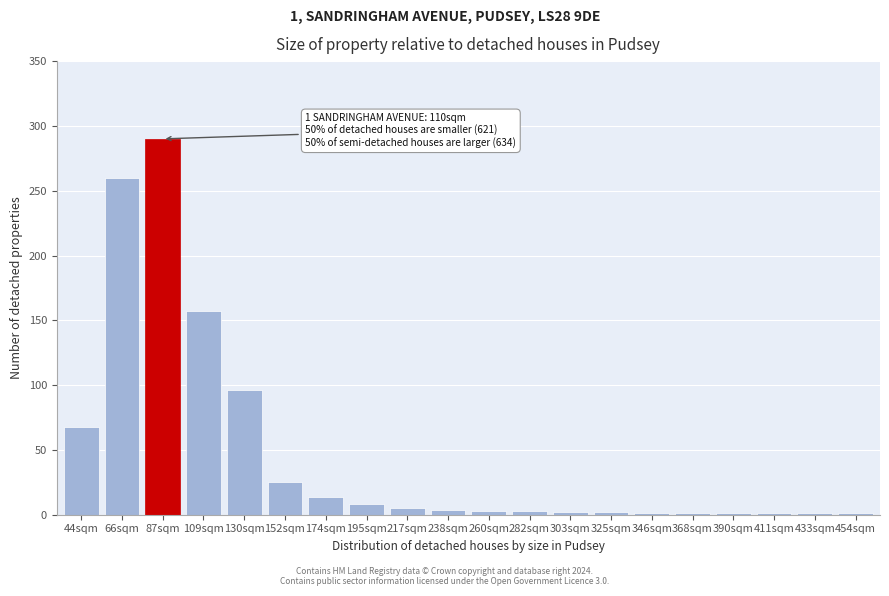

What is the sum of all values?

943